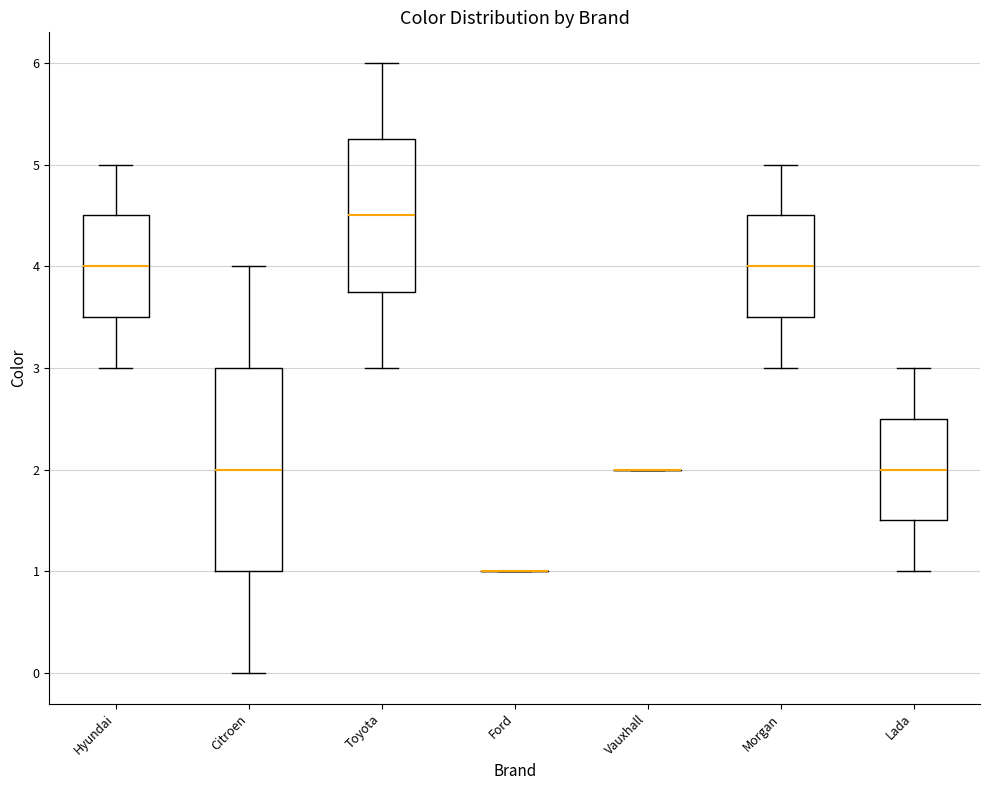

Reading left to right, transcribe this box plot: for each box, give where its median line is, the range the box spans, and where its two whiskers end, as read against the y-axis. The values are not printed on the chart, so give them approximately, as read against the axis.

Hyundai: median 4.0, box 3.5 to 4.5, whiskers 3.0 to 5.0
Citroen: median 2.0, box 1.0 to 3.0, whiskers 0.0 to 4.0
Toyota: median 4.5, box 3.8 to 5.3, whiskers 3.0 to 6.0
Ford: box collapsed to a line at 1.0, whiskers 1.0 to 1.0
Vauxhall: box collapsed to a line at 2.0, whiskers 2.0 to 2.0
Morgan: median 4.0, box 3.5 to 4.5, whiskers 3.0 to 5.0
Lada: median 2.0, box 1.5 to 2.5, whiskers 1.0 to 3.0